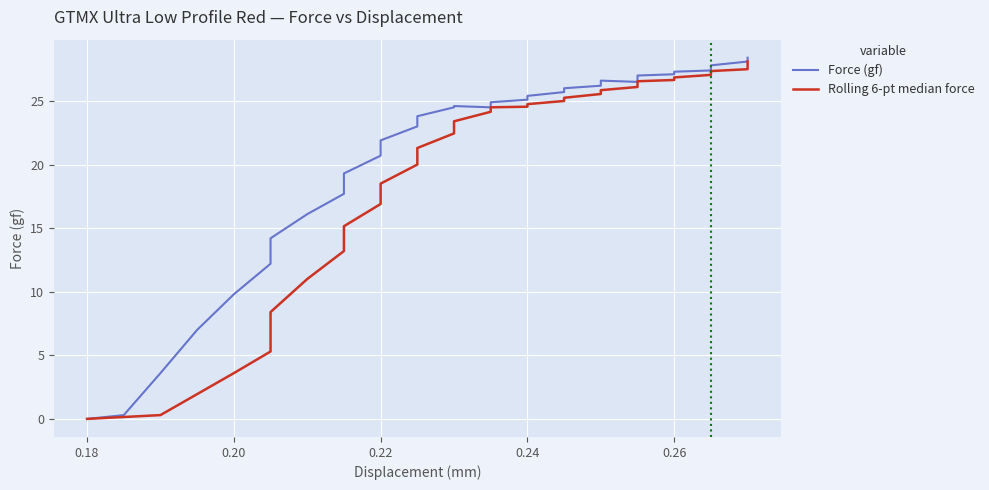

How many values in the Rolling 6-pt median force series exceed 24?

20